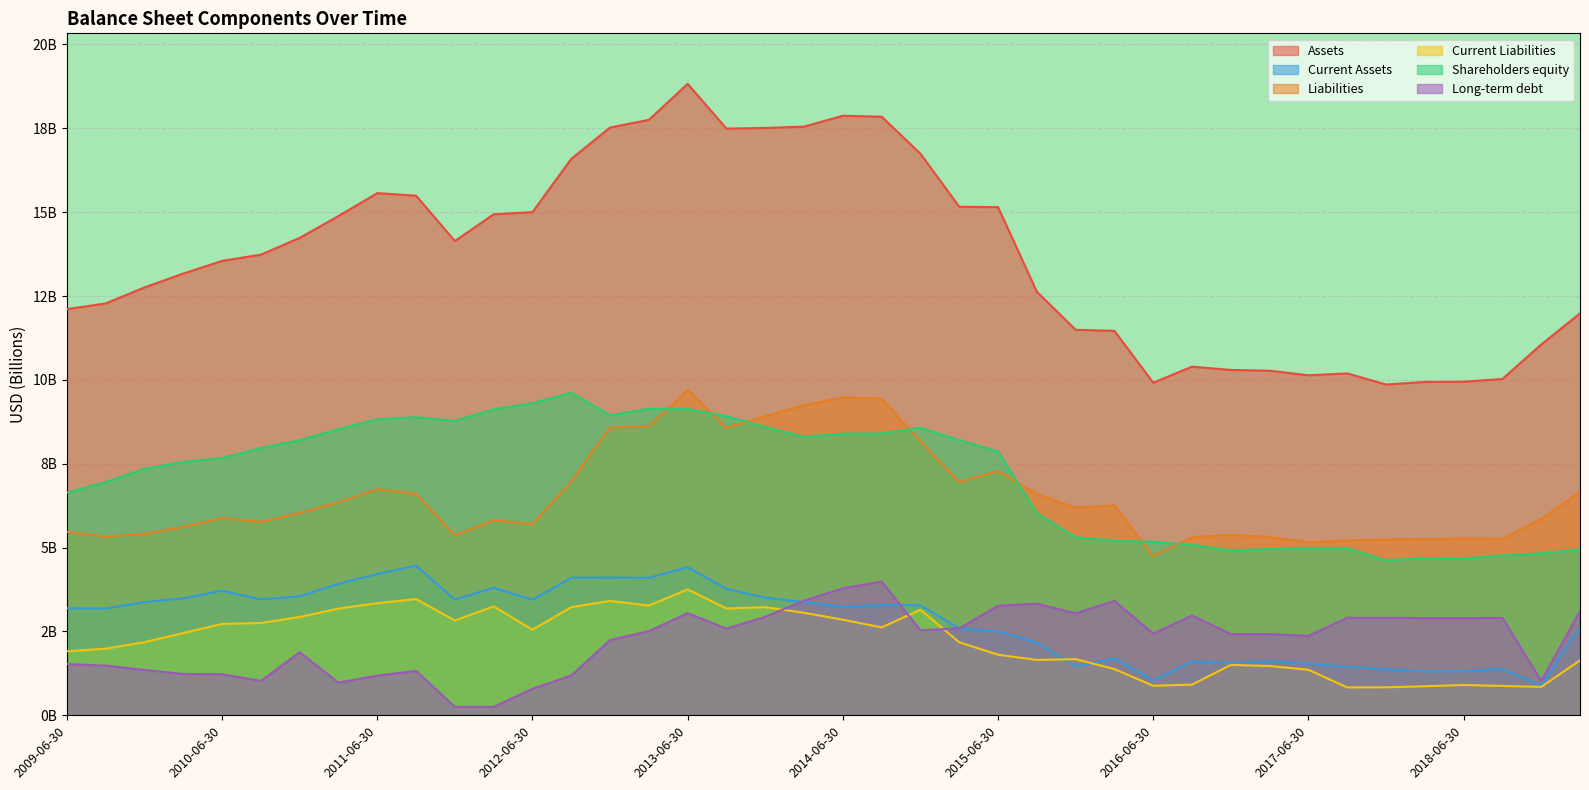

Reading left to right, what are all the values shown in this chart?

Assets: 2009-06-30=12.1	2009-09-30=12.3	2009-12-31=12.8	2010-03-31=13.2	2010-06-30=13.5	2010-09-30=13.7	2010-12-31=14.2	2011-03-31=14.9	2011-06-30=15.6	2011-09-30=15.5	2011-12-31=14.1	2012-03-31=14.9	2012-06-30=15.0	2012-09-30=16.6	2012-12-31=17.5	2013-03-31=17.8	2013-06-30=18.8	2013-09-30=17.5	2013-12-31=17.5	2014-03-31=17.6	2014-06-30=17.9	2014-09-30=17.8	2014-12-31=16.7	2015-03-31=15.2	2015-06-30=15.1	2015-09-30=12.6	2015-12-31=11.5	2016-03-31=11.5	2016-06-30=9.9	2016-09-30=10.4	2016-12-31=10.3	2017-03-31=10.3	2017-06-30=10.1	2017-09-30=10.2	2017-12-31=9.9	2018-03-31=9.9	2018-06-30=9.9	2018-09-30=10.0	2018-12-31=11.1	2019-03-31=12.0
Current Assets: 2009-06-30=3.2	2009-09-30=3.2	2009-12-31=3.4	2010-03-31=3.5	2010-06-30=3.7	2010-09-30=3.5	2010-12-31=3.6	2011-03-31=3.9	2011-06-30=4.2	2011-09-30=4.5	2011-12-31=3.4	2012-03-31=3.8	2012-06-30=3.4	2012-09-30=4.1	2012-12-31=4.1	2013-03-31=4.1	2013-06-30=4.4	2013-09-30=3.8	2013-12-31=3.5	2014-03-31=3.4	2014-06-30=3.2	2014-09-30=3.3	2014-12-31=3.3	2015-03-31=2.6	2015-06-30=2.5	2015-09-30=2.2	2015-12-31=1.4	2016-03-31=1.7	2016-06-30=1.0	2016-09-30=1.6	2016-12-31=1.6	2017-03-31=1.6	2017-06-30=1.5	2017-09-30=1.4	2017-12-31=1.4	2018-03-31=1.3	2018-06-30=1.3	2018-09-30=1.4	2018-12-31=0.9	2019-03-31=2.6
Liabilities: 2009-06-30=5.5	2009-09-30=5.3	2009-12-31=5.4	2010-03-31=5.6	2010-06-30=5.9	2010-09-30=5.8	2010-12-31=6.0	2011-03-31=6.4	2011-06-30=6.7	2011-09-30=6.6	2011-12-31=5.4	2012-03-31=5.8	2012-06-30=5.7	2012-09-30=7.0	2012-12-31=8.6	2013-03-31=8.6	2013-06-30=9.7	2013-09-30=8.6	2013-12-31=8.9	2014-03-31=9.2	2014-06-30=9.5	2014-09-30=9.4	2014-12-31=8.2	2015-03-31=7.0	2015-06-30=7.3	2015-09-30=6.6	2015-12-31=6.2	2016-03-31=6.3	2016-06-30=4.7	2016-09-30=5.3	2016-12-31=5.4	2017-03-31=5.3	2017-06-30=5.2	2017-09-30=5.2	2017-12-31=5.2	2018-03-31=5.2	2018-06-30=5.3	2018-09-30=5.3	2018-12-31=5.9	2019-03-31=6.7
Current Liabilities: 2009-06-30=1.9	2009-09-30=2.0	2009-12-31=2.2	2010-03-31=2.5	2010-06-30=2.7	2010-09-30=2.8	2010-12-31=2.9	2011-03-31=3.2	2011-06-30=3.3	2011-09-30=3.5	2011-12-31=2.8	2012-03-31=3.2	2012-06-30=2.6	2012-09-30=3.2	2012-12-31=3.4	2013-03-31=3.3	2013-06-30=3.8	2013-09-30=3.2	2013-12-31=3.2	2014-03-31=3.1	2014-06-30=2.9	2014-09-30=2.6	2014-12-31=3.1	2015-03-31=2.2	2015-06-30=1.8	2015-09-30=1.7	2015-12-31=1.7	2016-03-31=1.4	2016-06-30=0.9	2016-09-30=0.9	2016-12-31=1.5	2017-03-31=1.5	2017-06-30=1.4	2017-09-30=0.8	2017-12-31=0.8	2018-03-31=0.9	2018-06-30=0.9	2018-09-30=0.9	2018-12-31=0.8	2019-03-31=1.6
Shareholders equity: 2009-06-30=6.6	2009-09-30=7.0	2009-12-31=7.3	2010-03-31=7.6	2010-06-30=7.7	2010-09-30=8.0	2010-12-31=8.2	2011-03-31=8.5	2011-06-30=8.8	2011-09-30=8.9	2011-12-31=8.8	2012-03-31=9.1	2012-06-30=9.3	2012-09-30=9.6	2012-12-31=8.9	2013-03-31=9.1	2013-06-30=9.1	2013-09-30=8.9	2013-12-31=8.6	2014-03-31=8.3	2014-06-30=8.4	2014-09-30=8.4	2014-12-31=8.6	2015-03-31=8.2	2015-06-30=7.9	2015-09-30=6.0	2015-12-31=5.3	2016-03-31=5.2	2016-06-30=5.2	2016-09-30=5.1	2016-12-31=4.9	2017-03-31=5.0	2017-06-30=5.0	2017-09-30=5.0	2017-12-31=4.6	2018-03-31=4.7	2018-06-30=4.7	2018-09-30=4.8	2018-12-31=4.8	2019-03-31=4.9
Long-term debt: 2009-06-30=1.5	2009-09-30=1.5	2009-12-31=1.4	2010-03-31=1.2	2010-06-30=1.2	2010-09-30=1.0	2010-12-31=1.9	2011-03-31=1.0	2011-06-30=1.2	2011-09-30=1.3	2011-12-31=0.2	2012-03-31=0.2	2012-06-30=0.8	2012-09-30=1.2	2012-12-31=2.2	2013-03-31=2.5	2013-06-30=3.0	2013-09-30=2.6	2013-12-31=2.9	2014-03-31=3.4	2014-06-30=3.8	2014-09-30=4.0	2014-12-31=2.5	2015-03-31=2.6	2015-06-30=3.3	2015-09-30=3.3	2015-12-31=3.0	2016-03-31=3.4	2016-06-30=2.4	2016-09-30=3.0	2016-12-31=2.4	2017-03-31=2.4	2017-06-30=2.4	2017-09-30=2.9	2017-12-31=2.9	2018-03-31=2.9	2018-06-30=2.9	2018-09-30=2.9	2018-12-31=1.0	2019-03-31=3.1